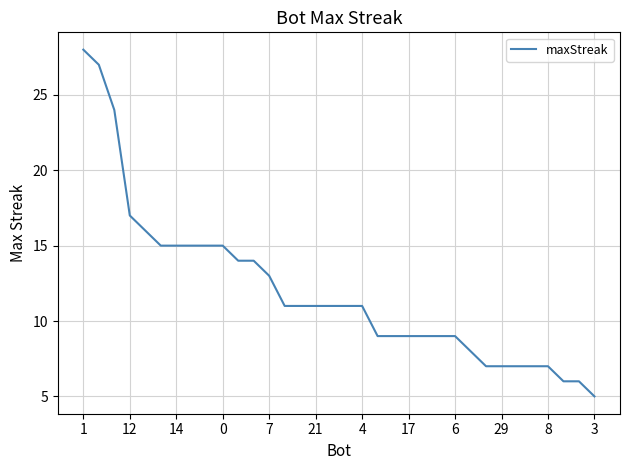

What is the difference between the maximum and minimum values?

23